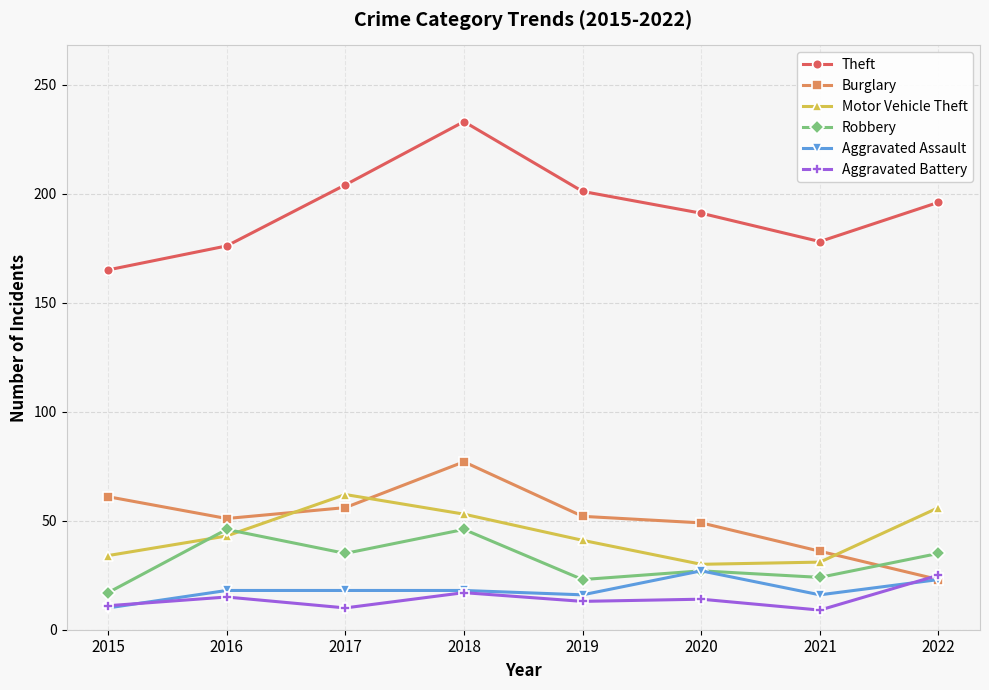

True or false: Robbery and Theft intersect in this chart.

False